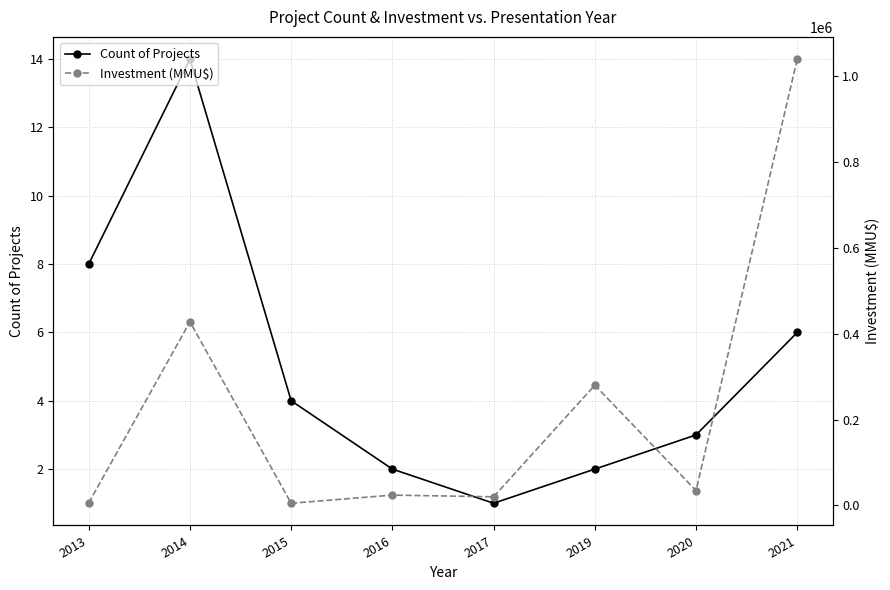

The Investment (MMU$) series shows 4144 at 2017. True or false?

False